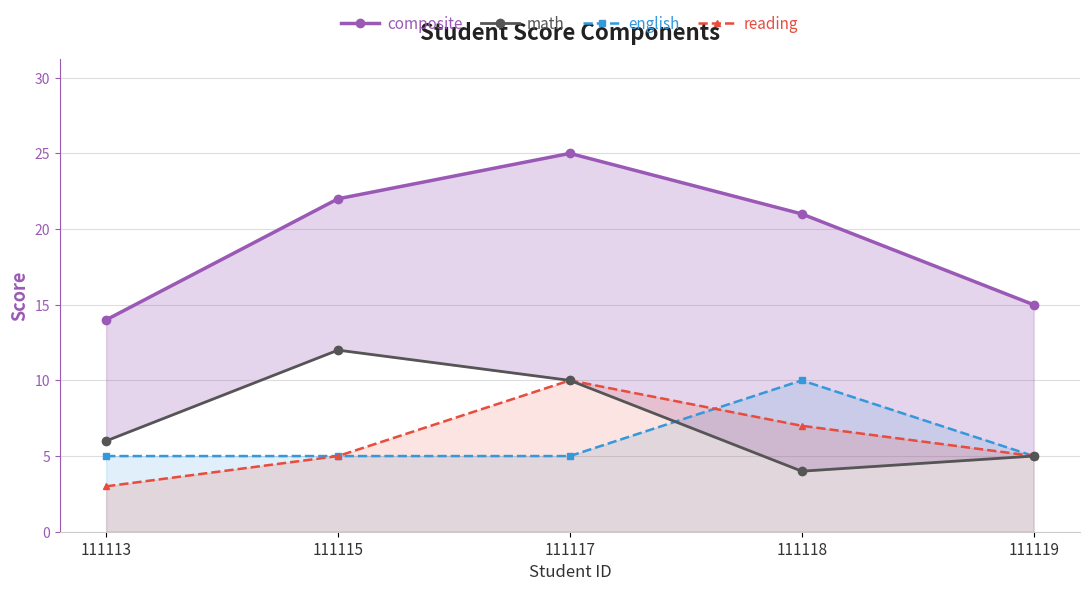

Reading left to right, list all the values displayed in this chart.

composite: 111113=14	111115=22	111117=25	111118=21	111119=15
math: 111113=6	111115=12	111117=10	111118=4	111119=5
english: 111113=5	111115=5	111117=5	111118=10	111119=5
reading: 111113=3	111115=5	111117=10	111118=7	111119=5